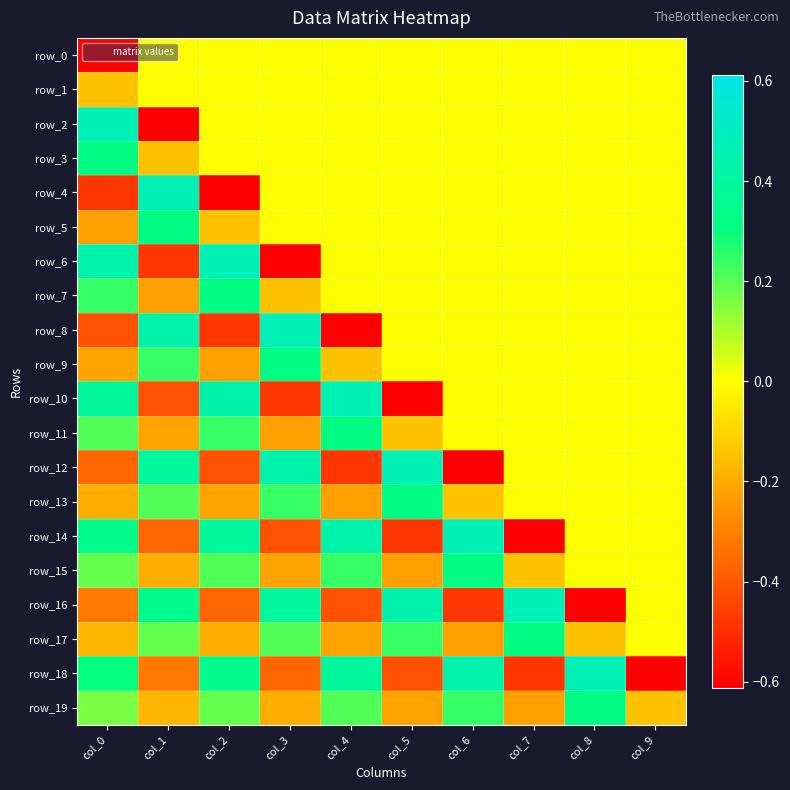

What is the sum of all row_5 values?

-0.1